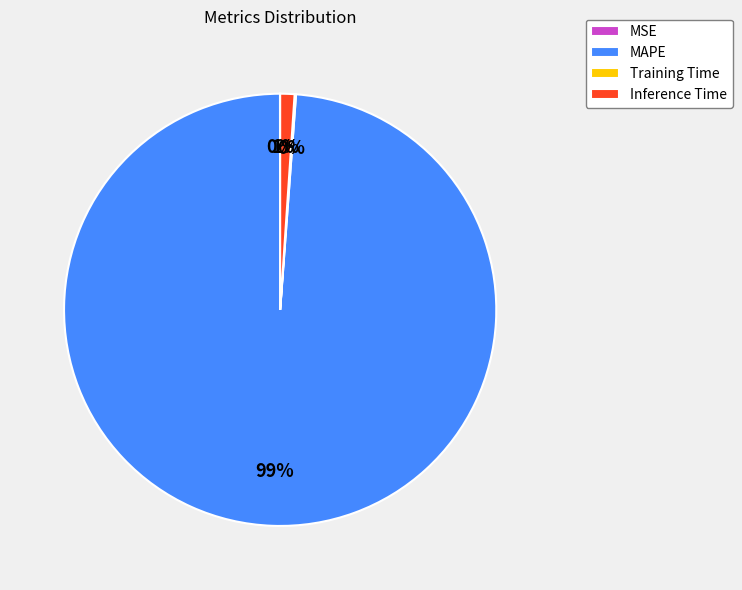

Which category accounts for the majority?

MAPE